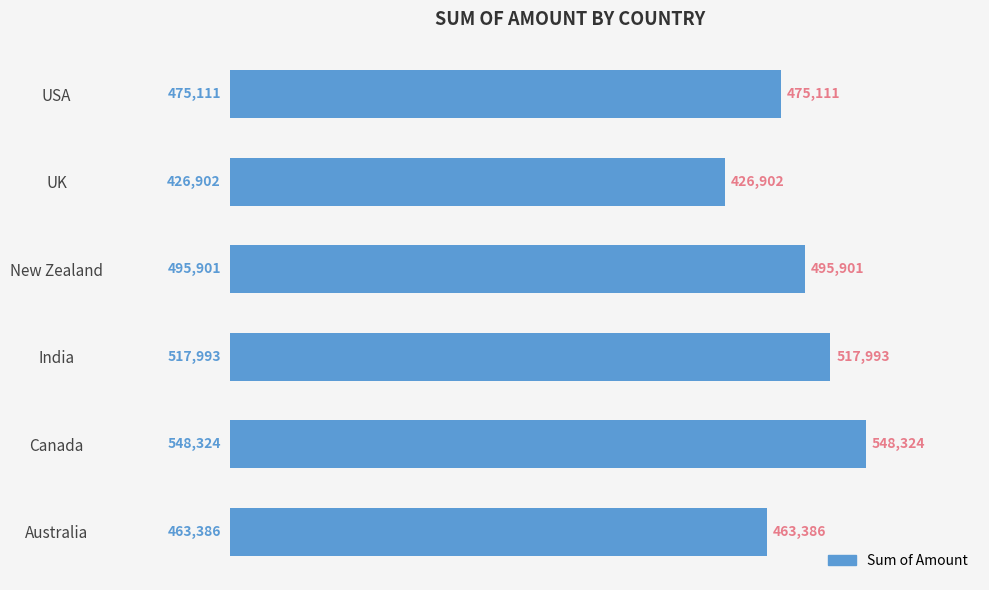

How many series are shown in this chart?

1